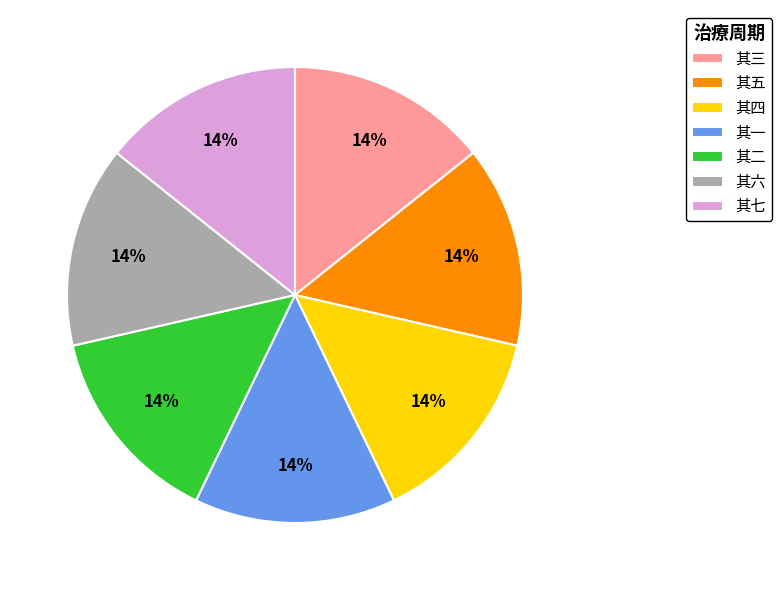

What percentage is the 其一 slice, to the nearest percent?

14%